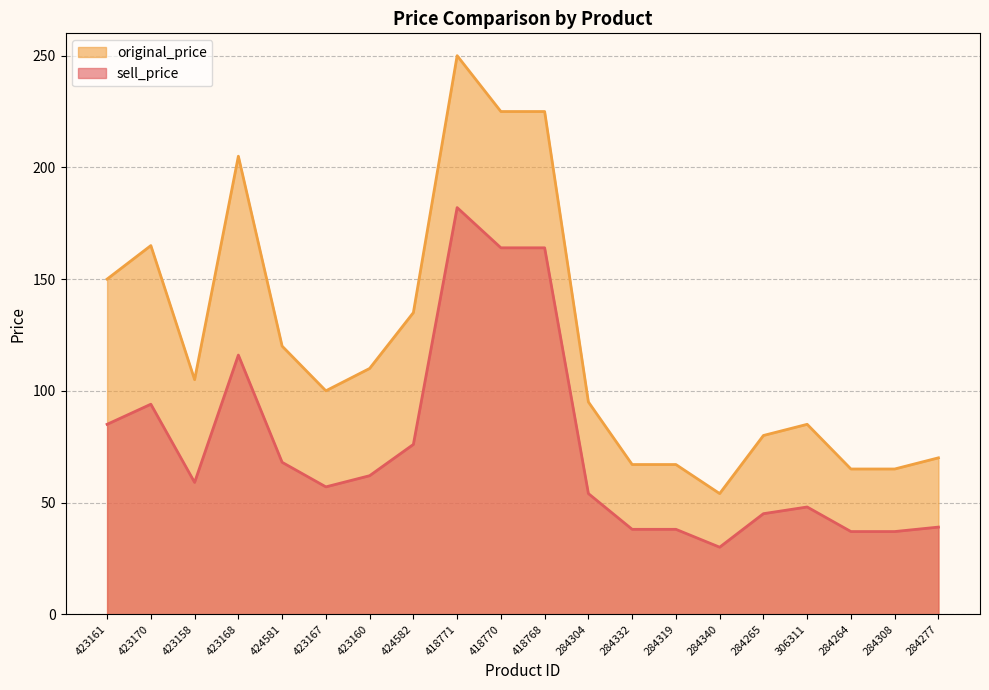

How many interior local peaks does the original_price series have?

4